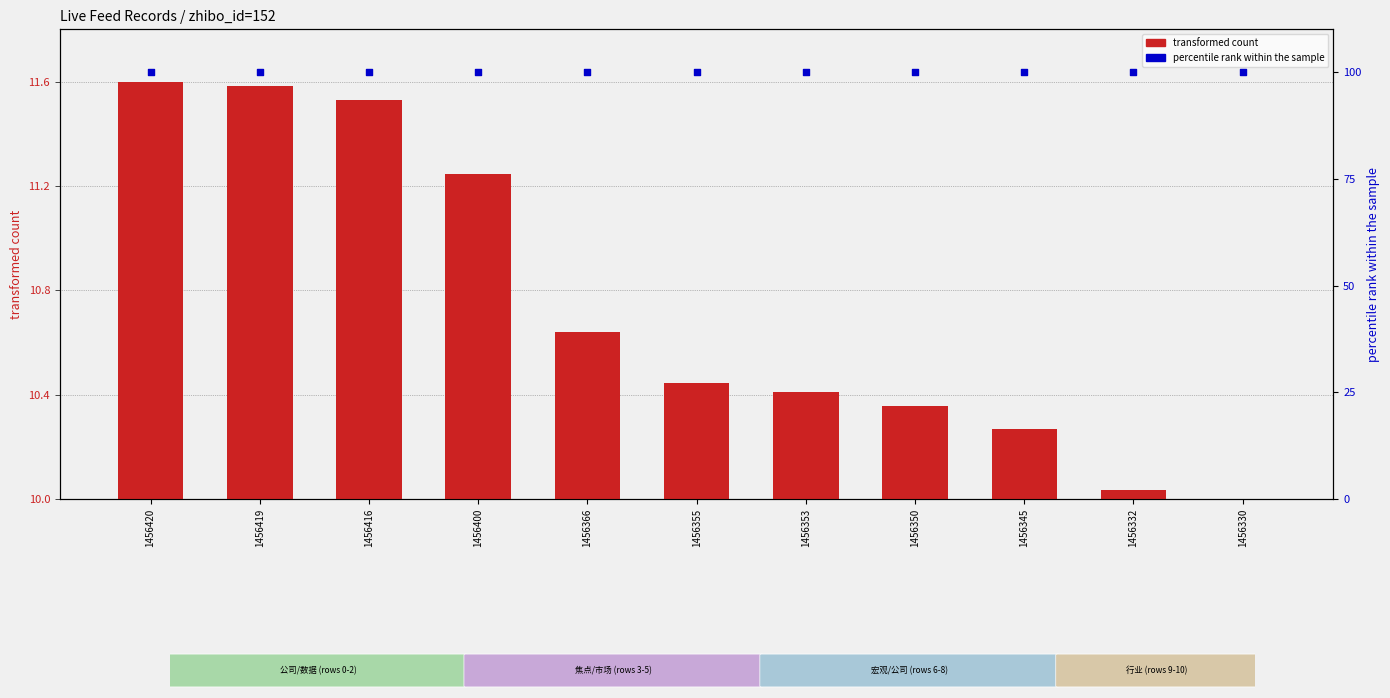

What are all the series names shown in the legend?

transformed count, percentile rank within the sample